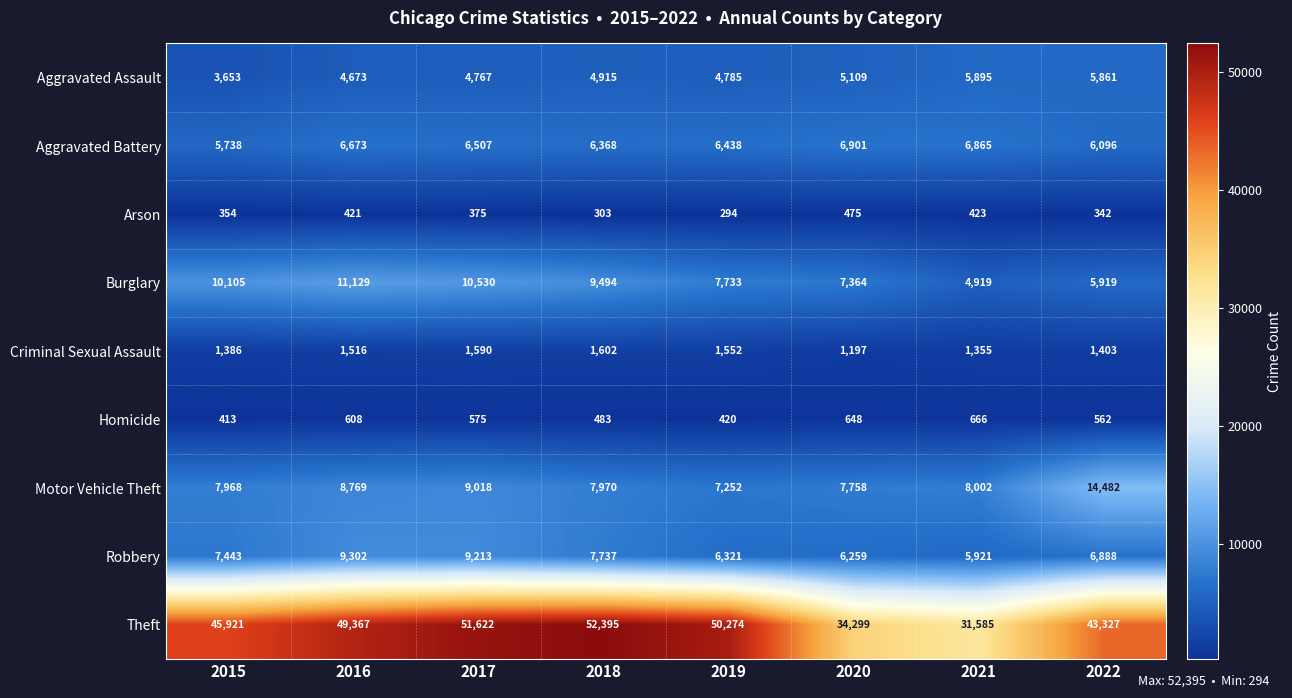

What is the average value of the Homicide series?

547